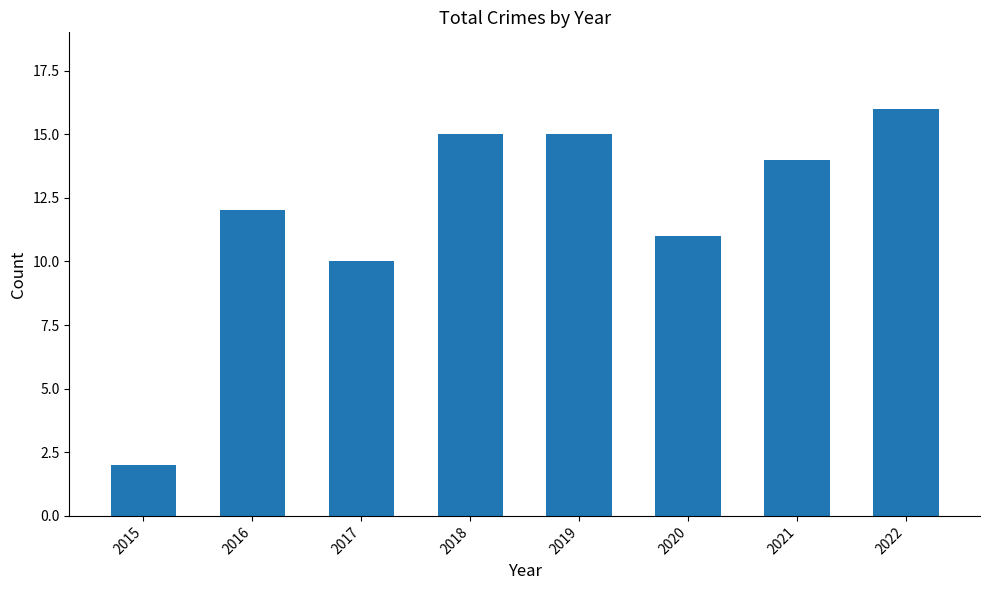

Is it true that the value at 2022 is 16?

True